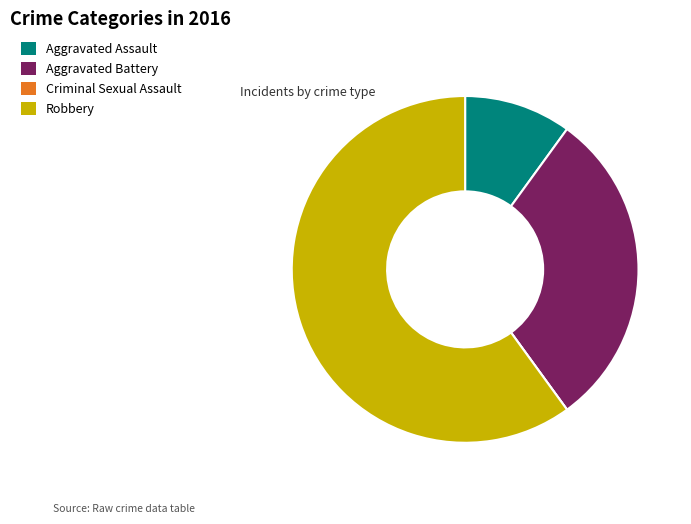

Is there a majority slice in this chart?

Yes